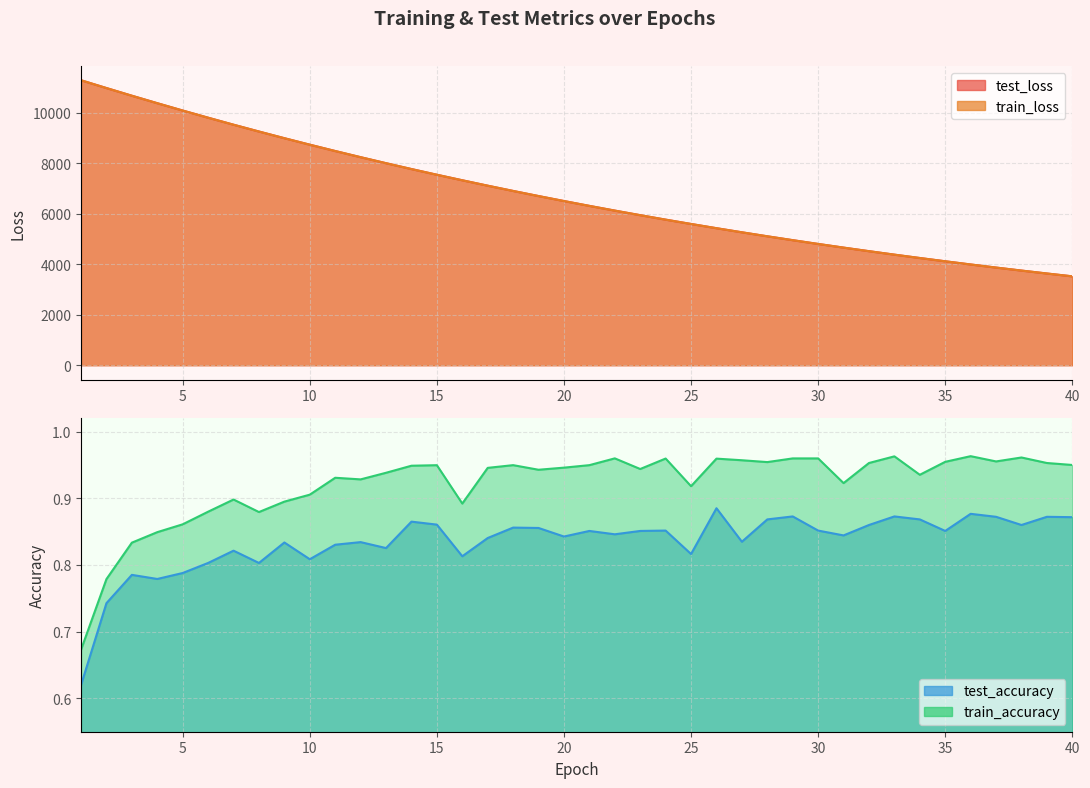

What is the difference between the maximum and minimum values in the train_loss series?

7768.7